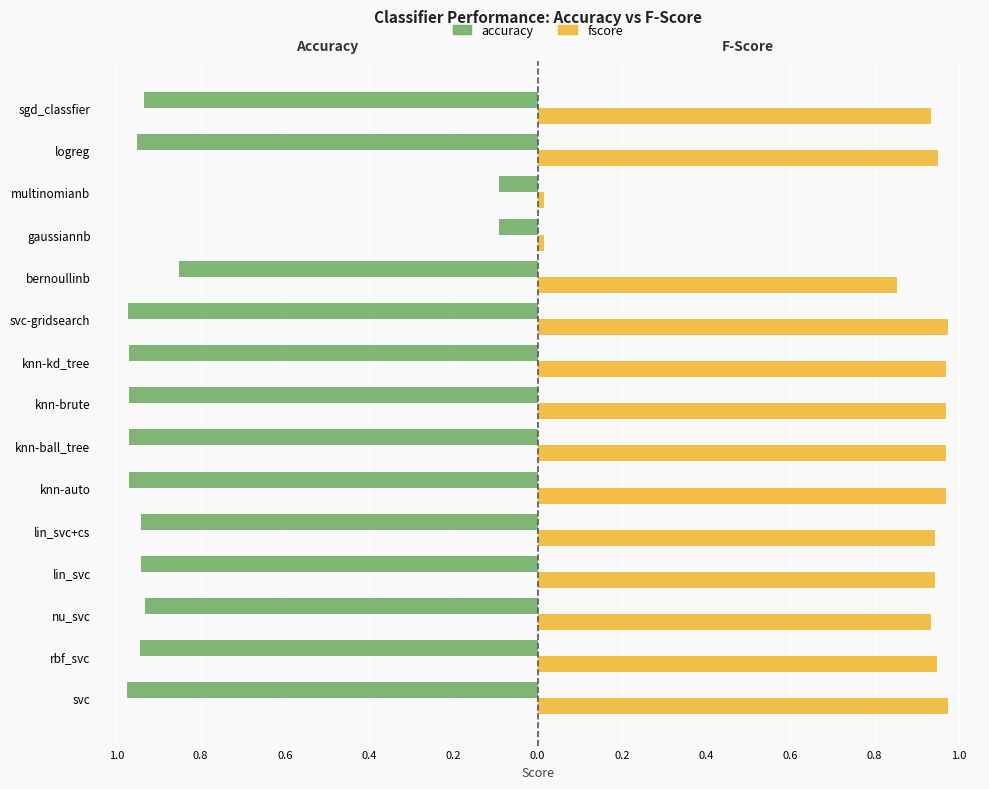

What is the difference between the second highest and second lowest values in the fscore series?

1.0